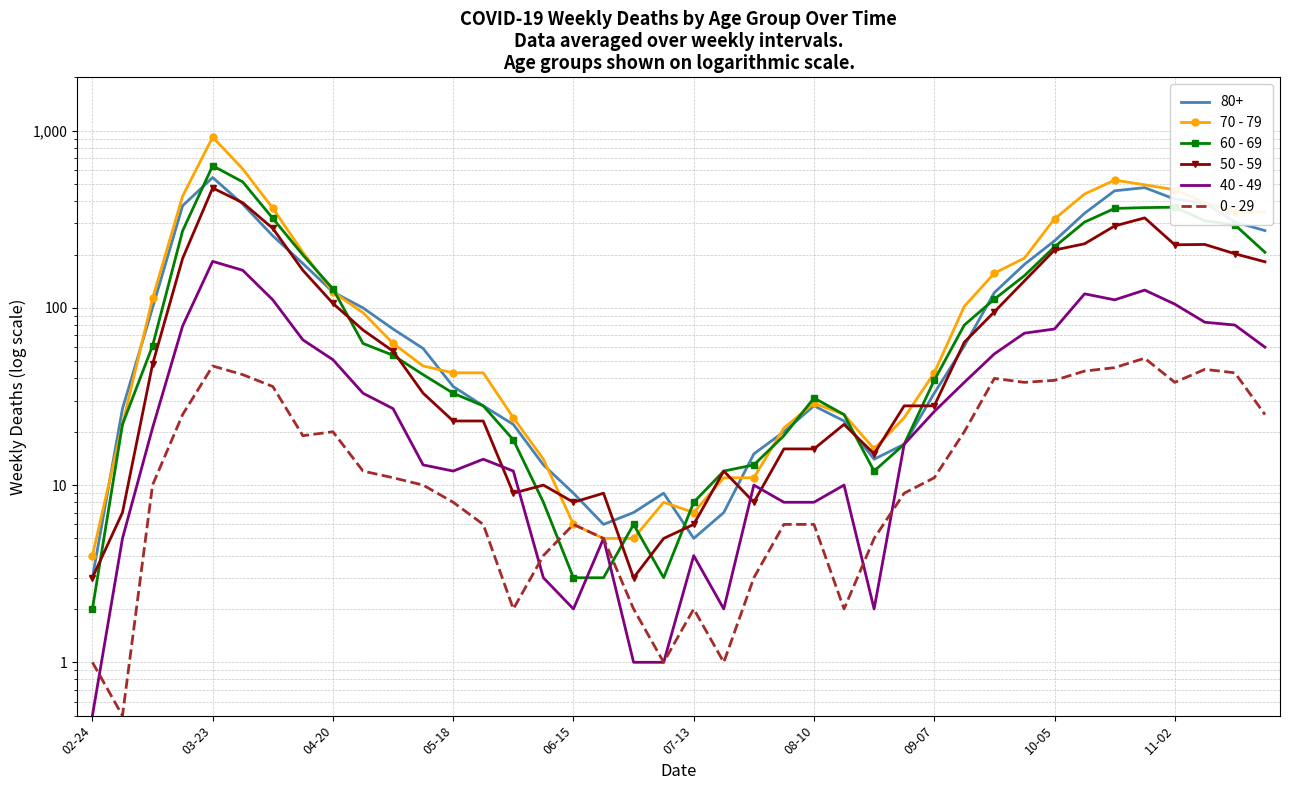

True or false: 40 - 49 and 60 - 69 intersect in this chart.

True